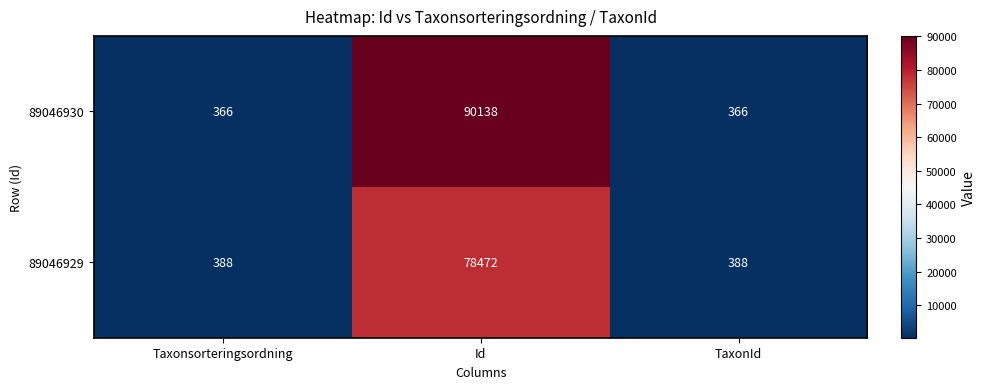

Reading right to left, list all the values displayed in this chart.

89046930: TaxonId=366	Id=90138	Taxonsorteringsordning=366
89046929: TaxonId=388	Id=78472	Taxonsorteringsordning=388